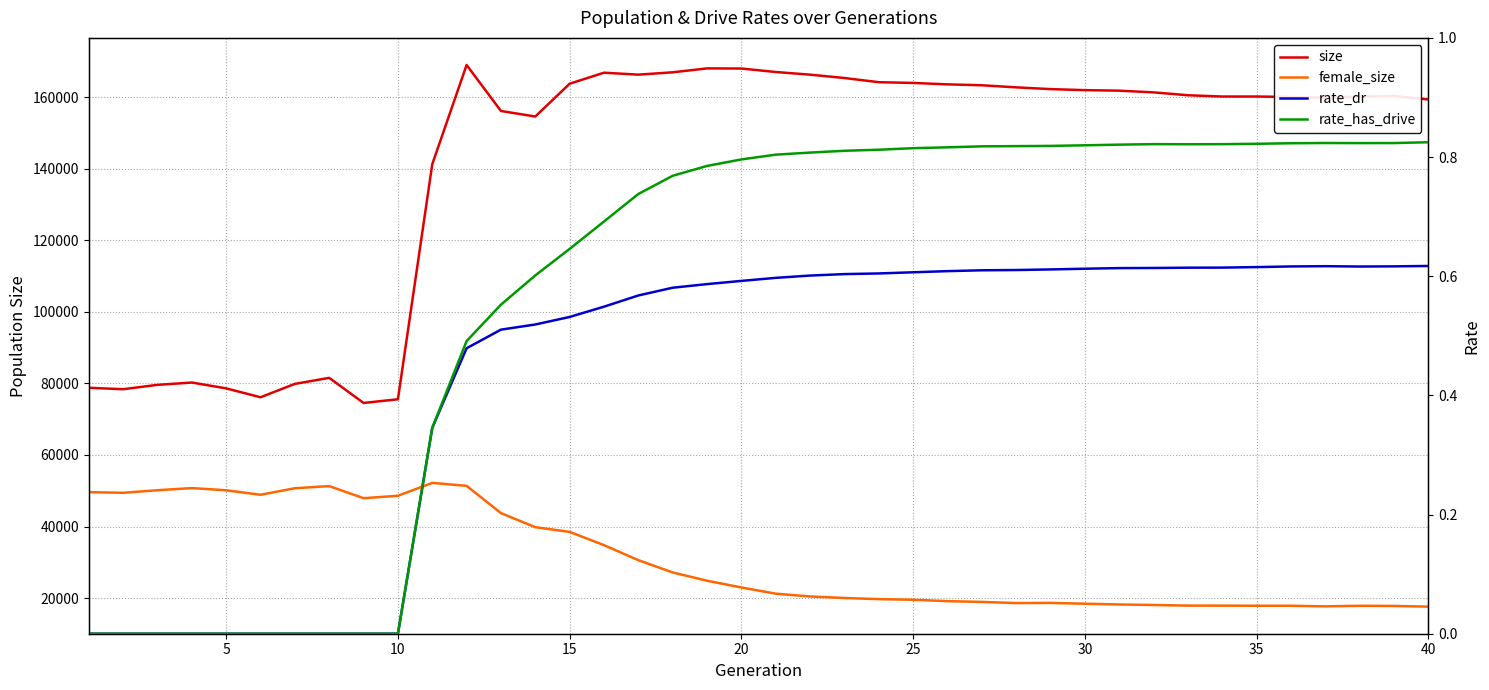

The rate_has_drive series shows 0.5 at 40. True or false?

False